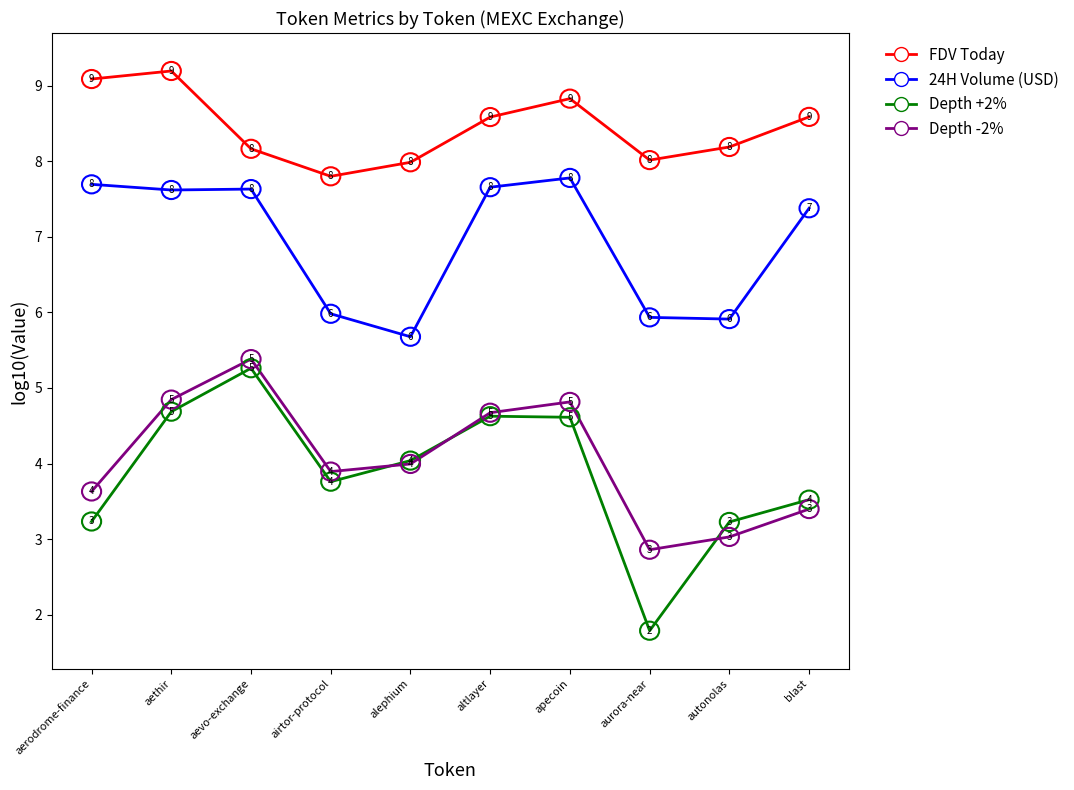

Is the value of Depth +2% at aurora-near greater than the value of FDV Today at alephium?

No